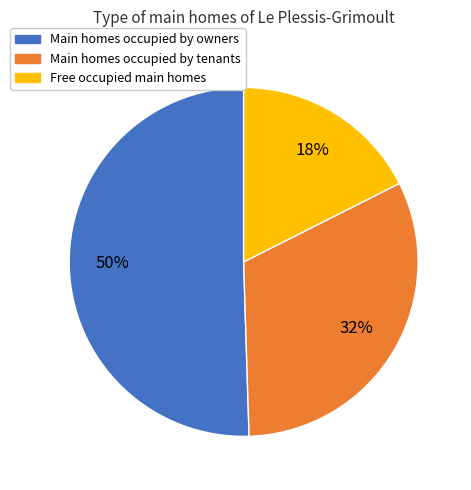

Count the number of slices in the pie.

3